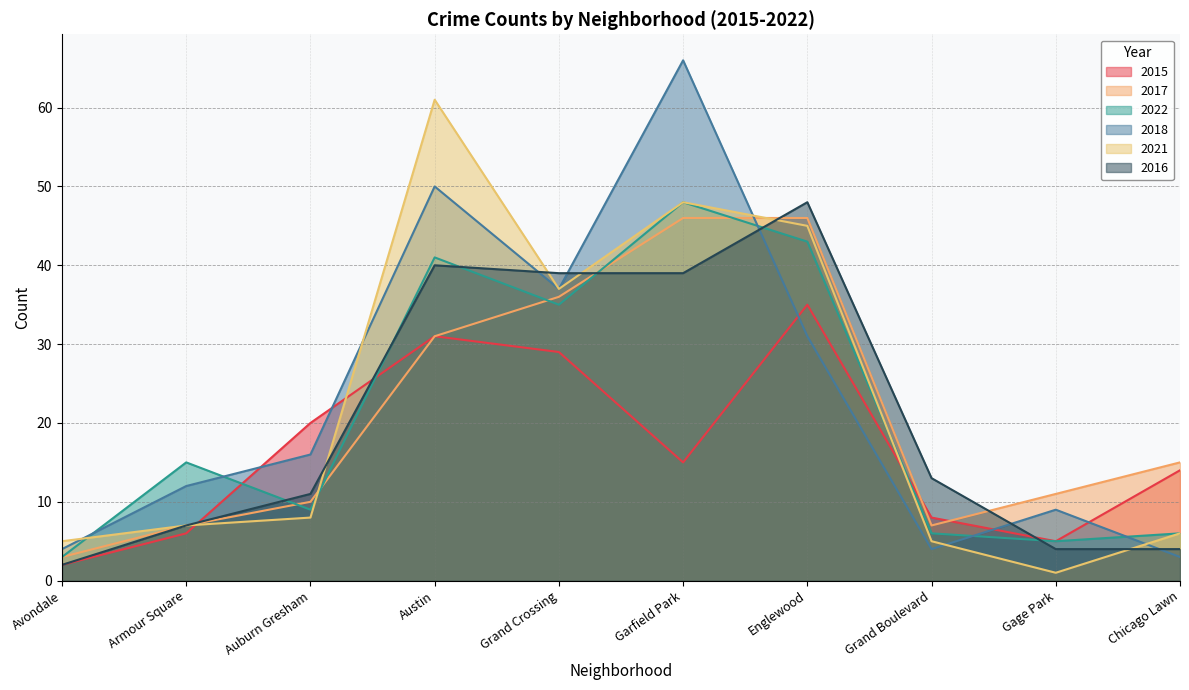

Which category has the highest value in the 2016 series?

Englewood